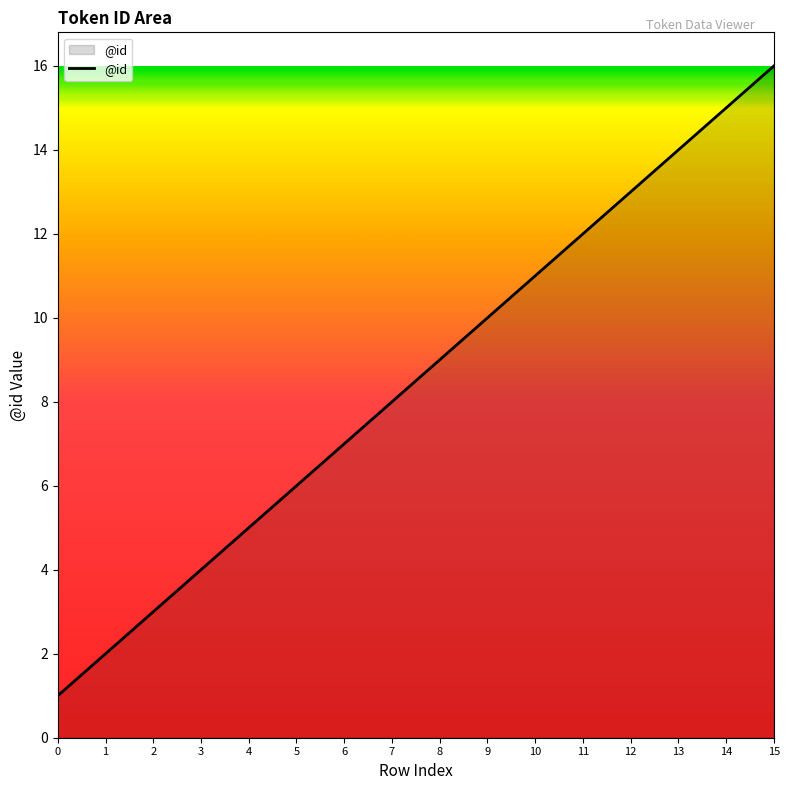

Reading left to right, list all the values displayed in this chart.

1	2	3	4	5	6	7	8	9	10	11	12	13	14	15	16